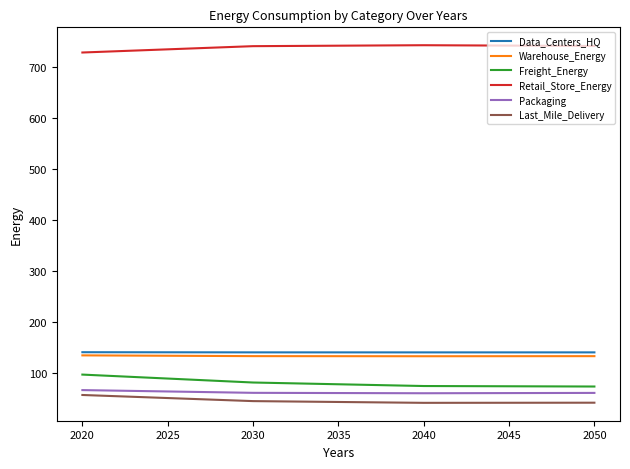

Count the number of data series in this chart.

6